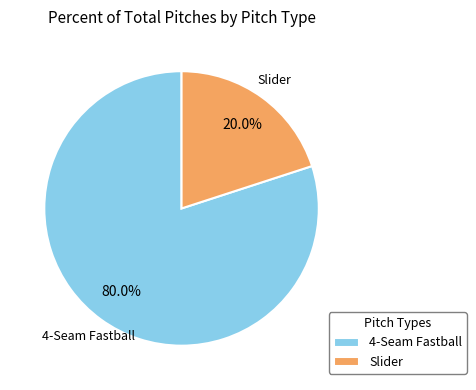

To the nearest percent, what percentage of the pie is Slider?

20%